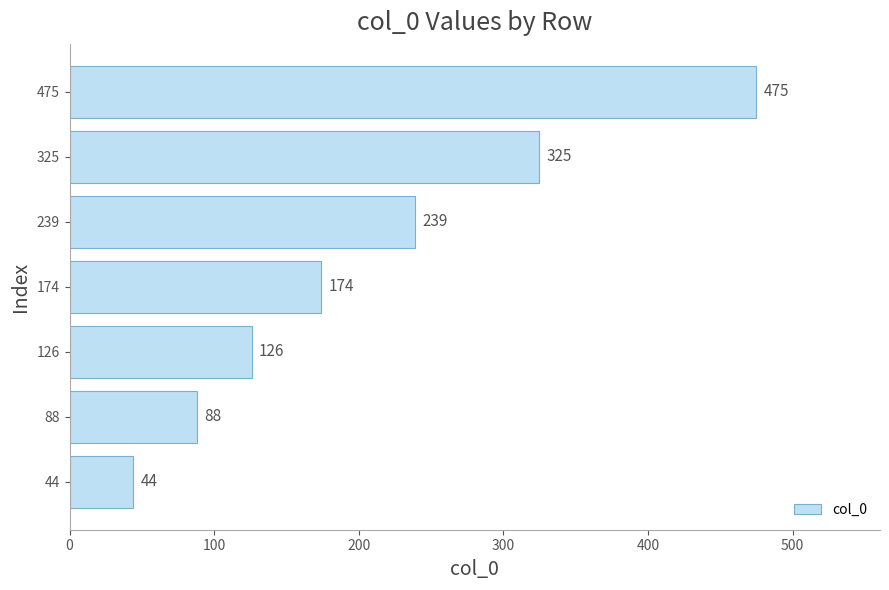

Where is the data nearest to the value 259?

239